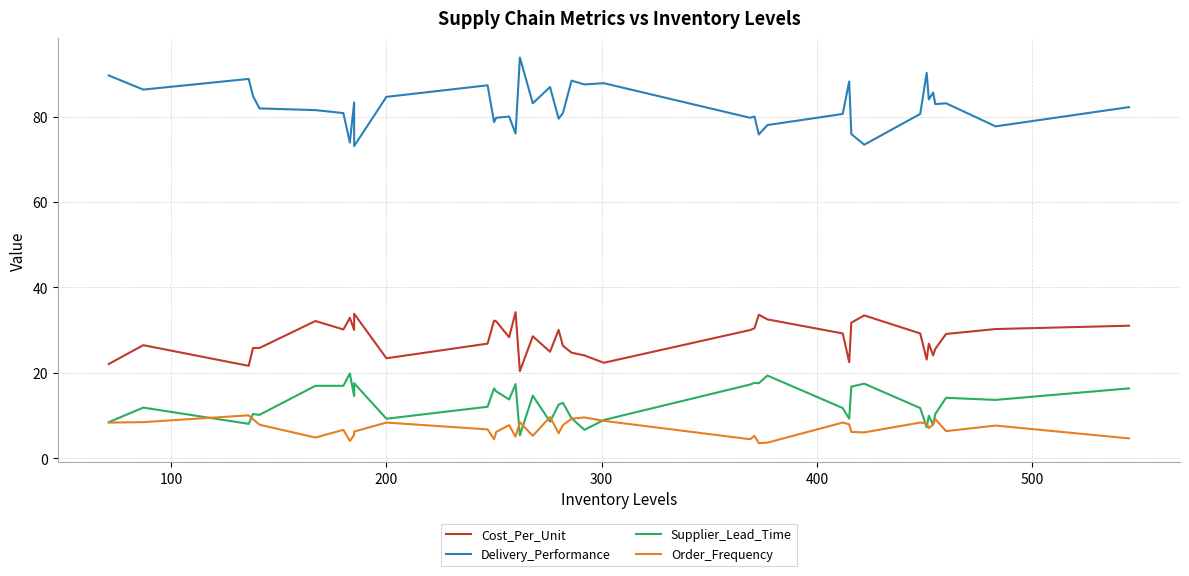

Which series has the widest spread of values?

Delivery_Performance